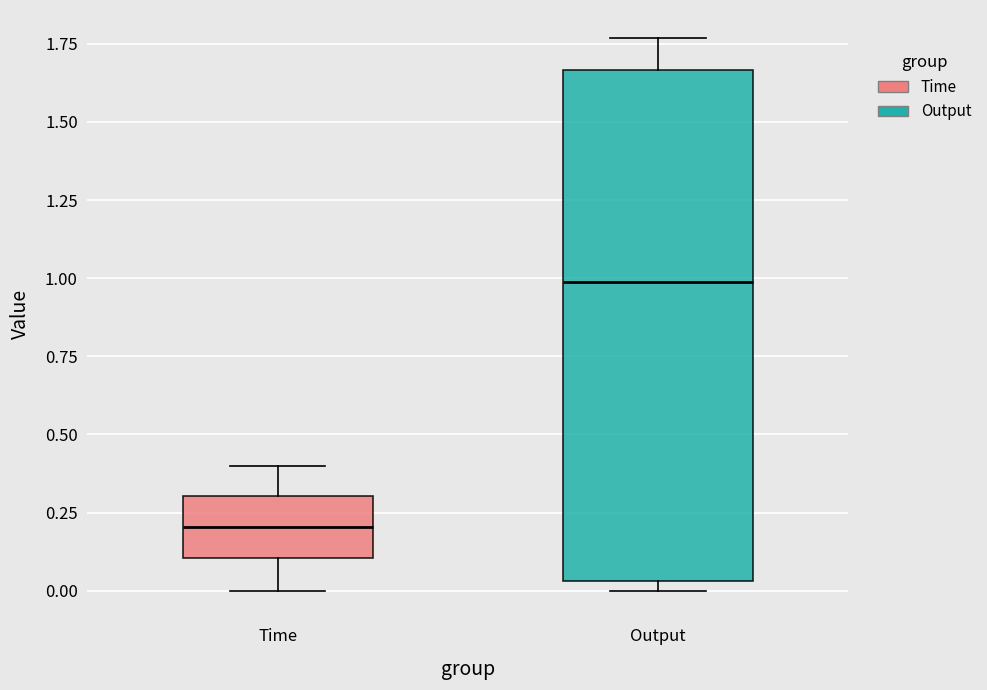

Which box's median line is the highest?

Output